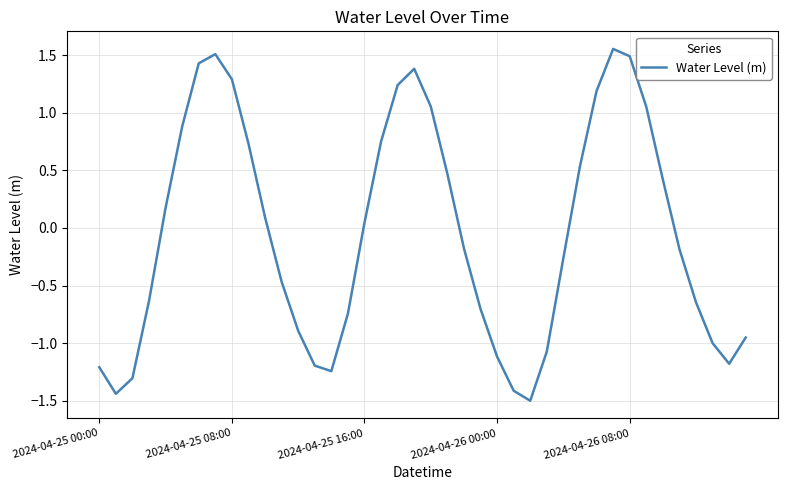

What is the difference between the maximum and minimum values?

3.1